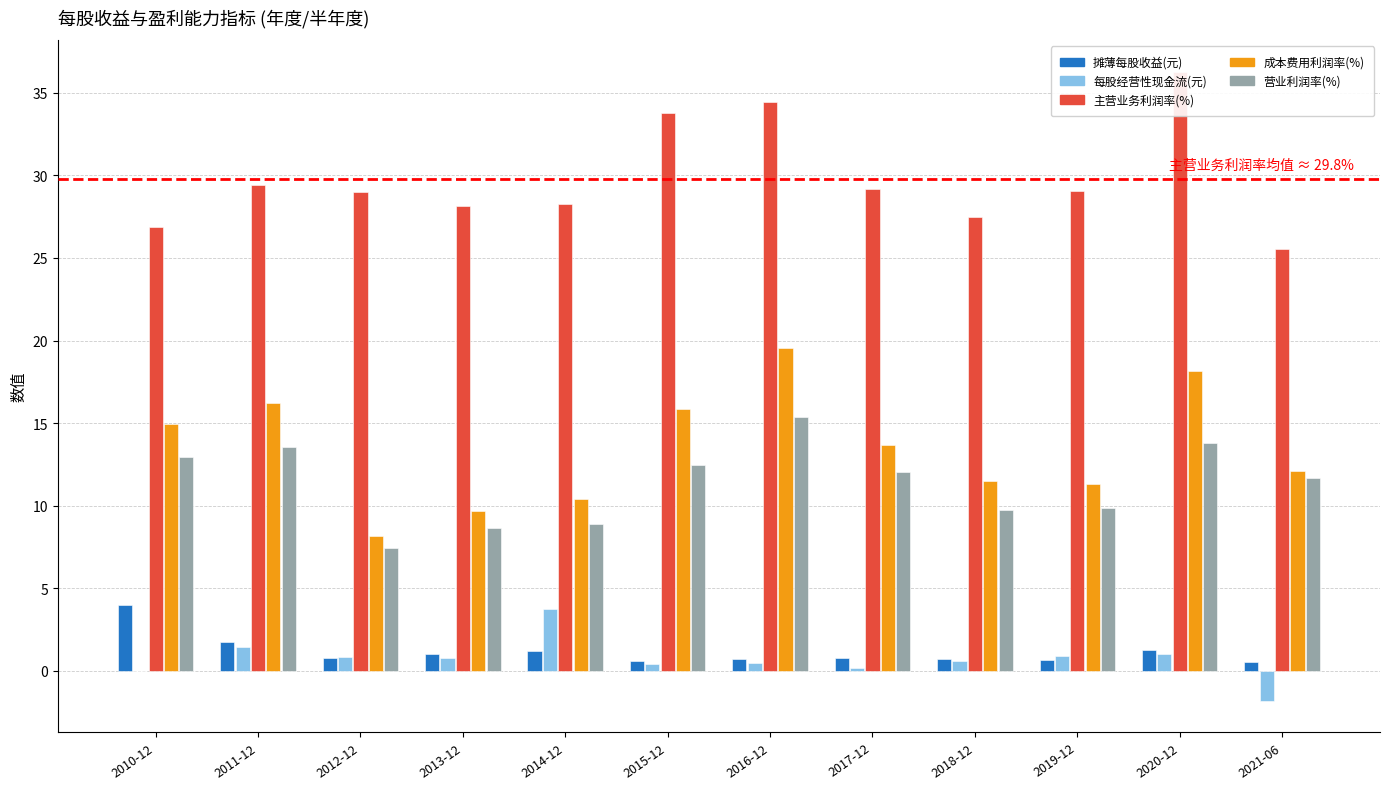

List the labels in order of 每股经营性现金流(元) value, largest first.

2014-12, 2011-12, 2020-12, 2019-12, 2012-12, 2013-12, 2018-12, 2016-12, 2015-12, 2017-12, 2010-12, 2021-06